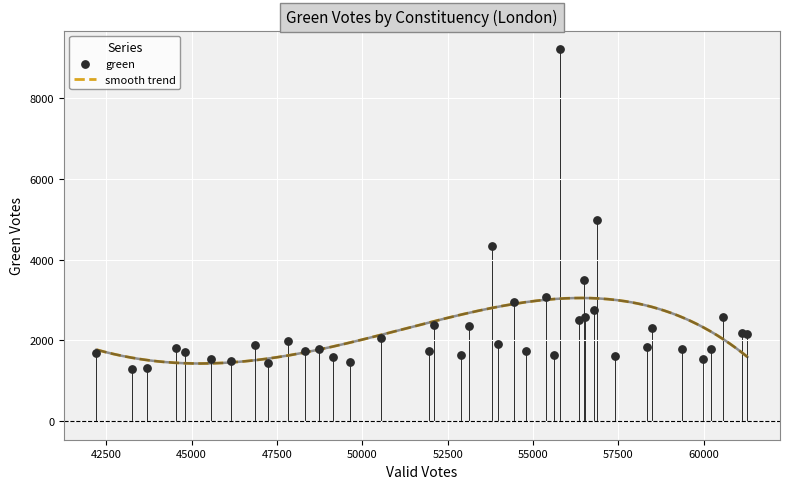

What is the lowest value of the smooth trend series?

1426.4